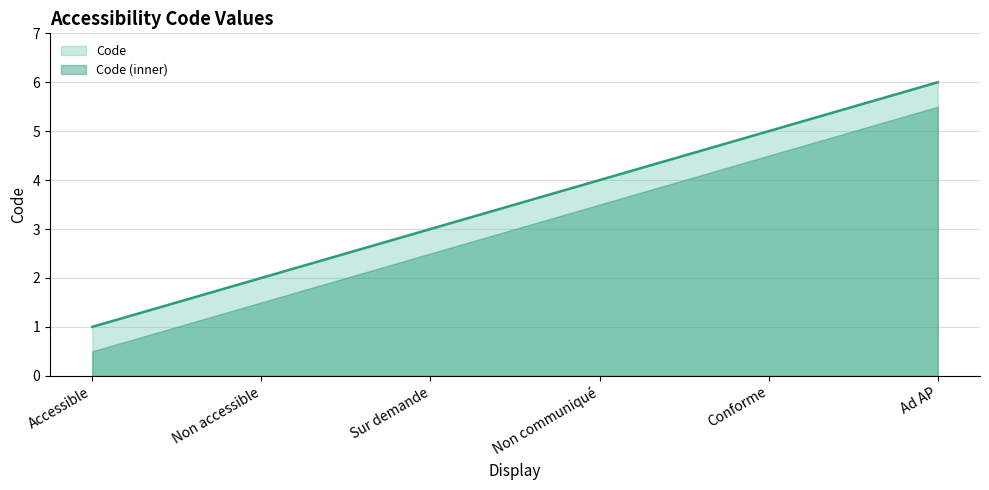

List the labels in order of value, smallest first.

Accessible, Non accessible, Sur demande, Non communiqué, Conforme, Ad AP